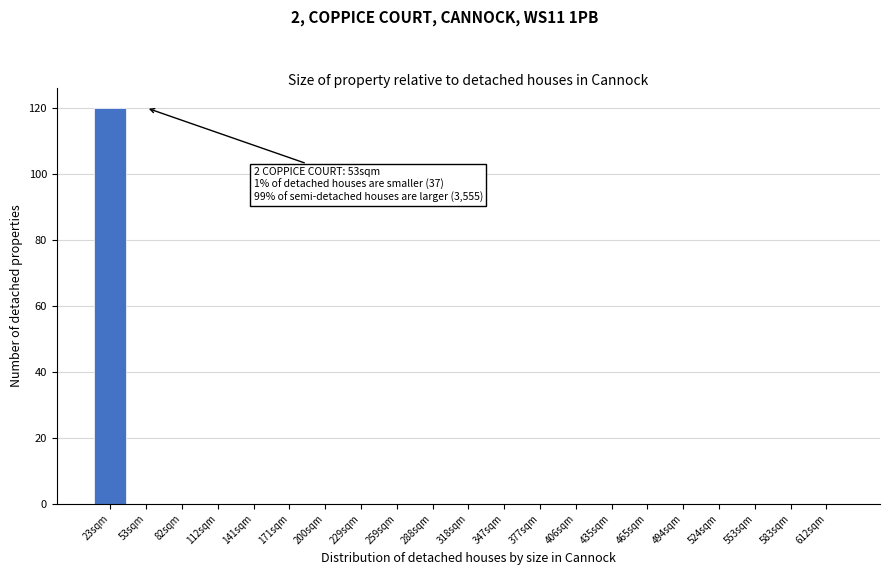

Reading left to right, what are all the values shown in this chart?

23sqm=120	53sqm=0	82sqm=0	112sqm=0	141sqm=0	171sqm=0	200sqm=0	229sqm=0	259sqm=0	288sqm=0	318sqm=0	347sqm=0	377sqm=0	406sqm=0	435sqm=0	465sqm=0	494sqm=0	524sqm=0	553sqm=0	583sqm=0	612sqm=0